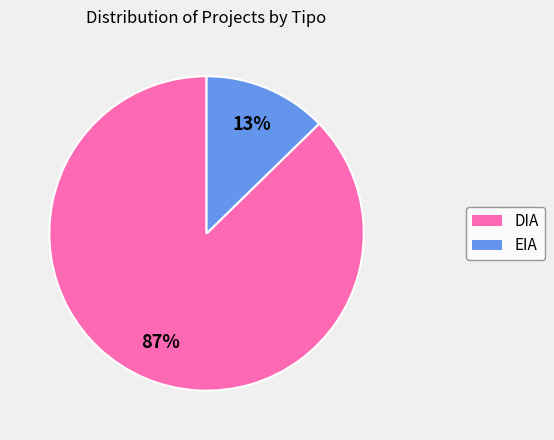

Approximately how many times larger is the value at EIA compared to DIA?

0.1